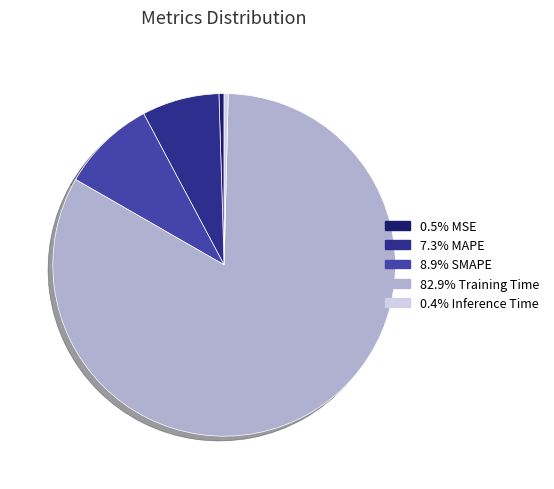

Is there any slice that represents more than half of the pie?

Yes